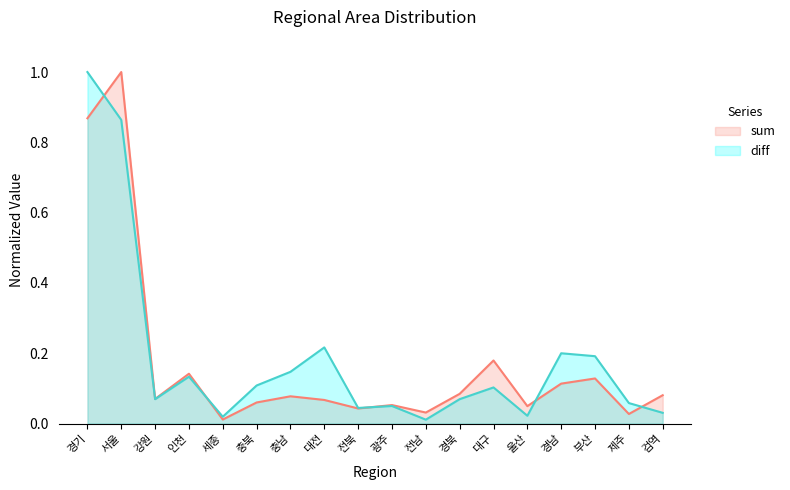

At which category does the chart reach its minimum across all series?

전남